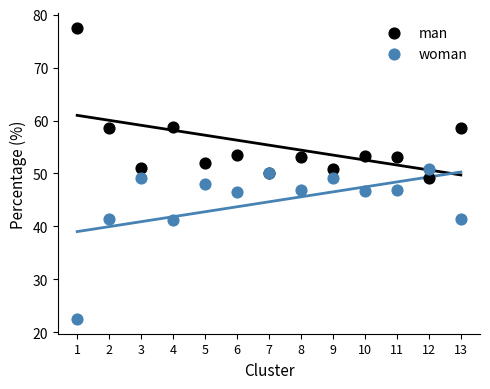

Which series contains the lowest Y value?

woman